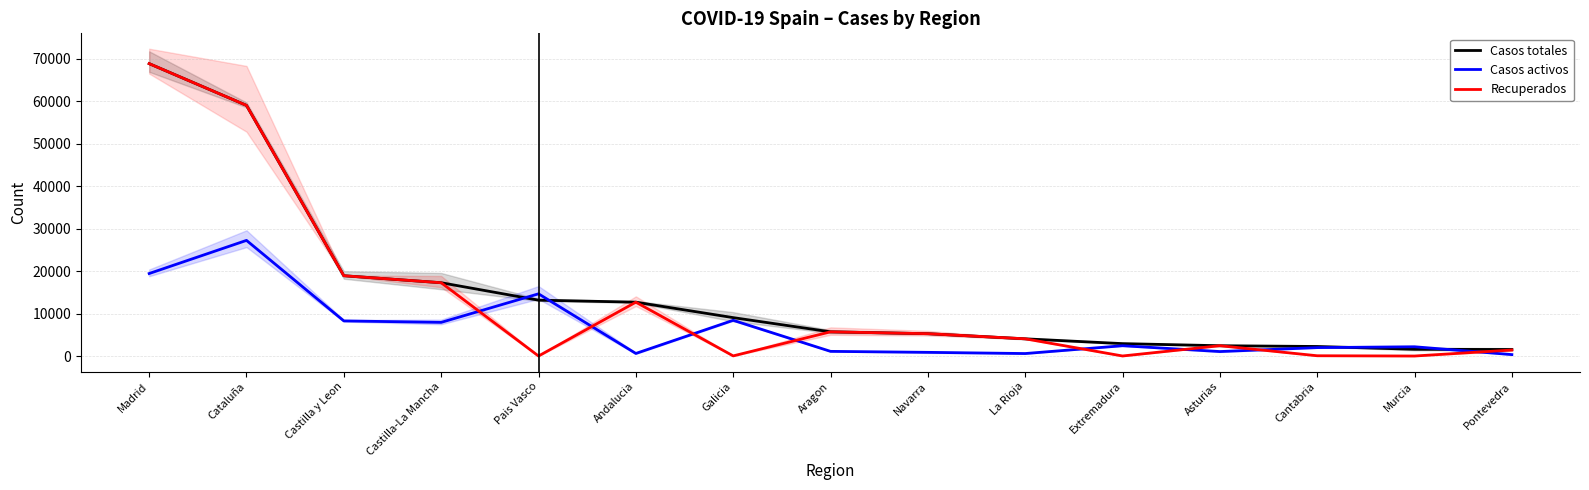

What is the difference between the maximum and minimum values in the Casos activos series?

26896